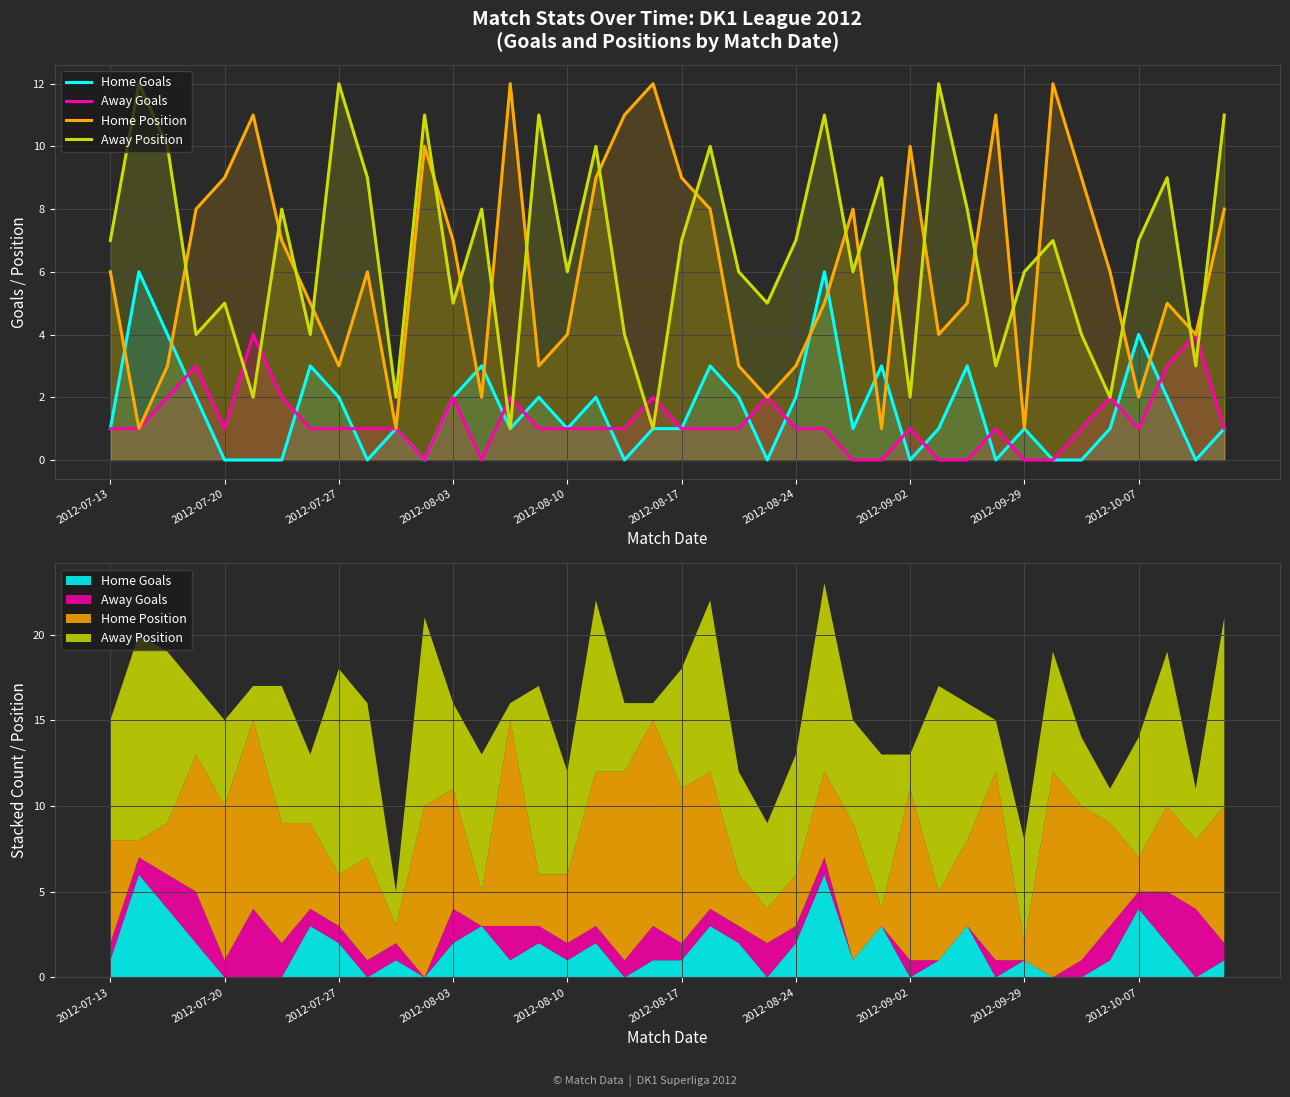

What is the spread (max minus min) of values at 19?

11